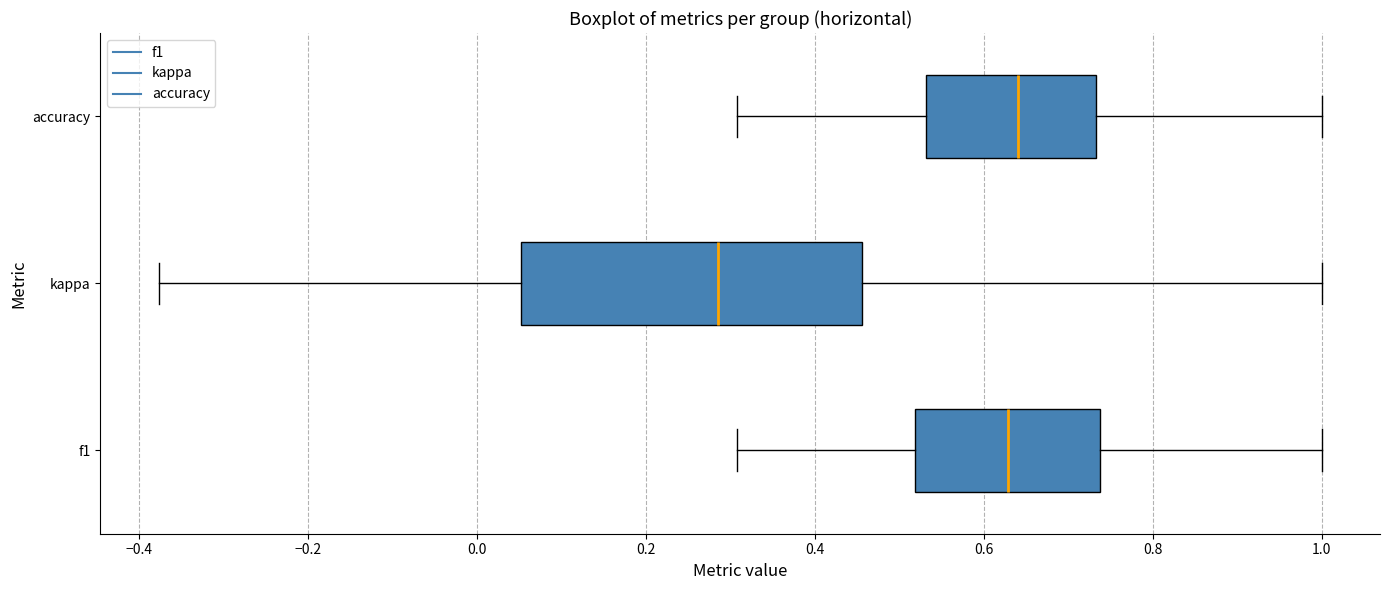

Which box is the widest, from its left edge to its right edge?

kappa